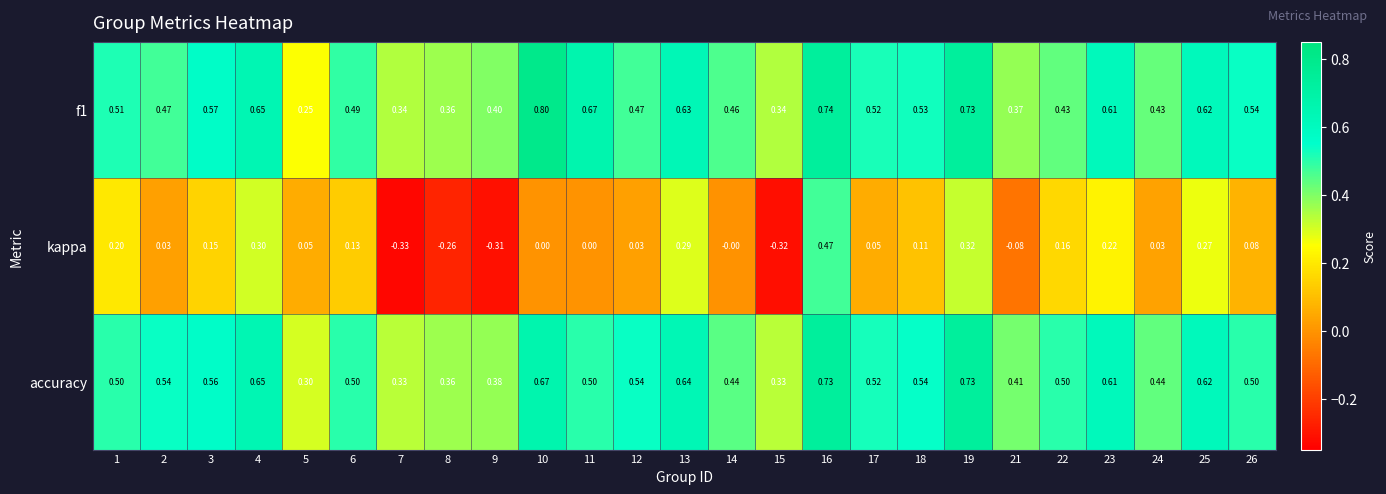

Is the value of accuracy at 9 greater than the value of kappa at 21?

Yes